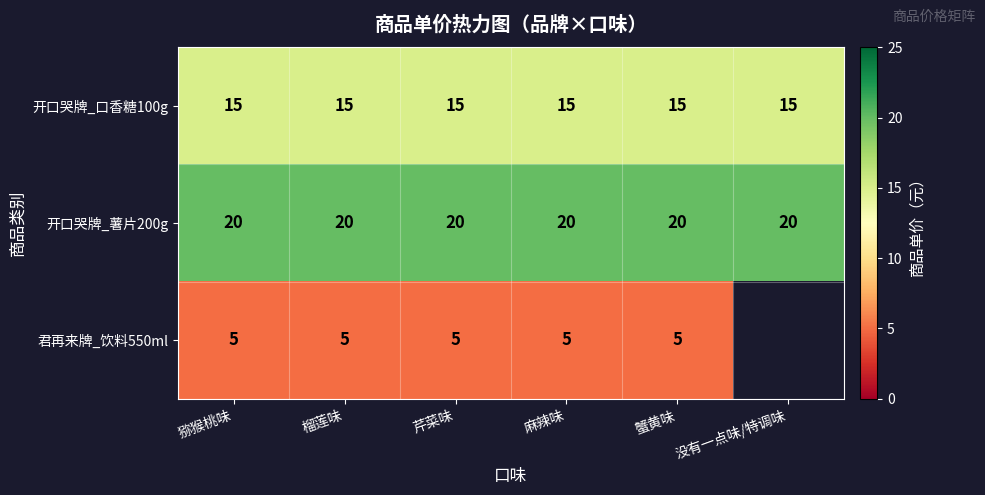

What is the spread (max minus min) of values at 榴莲味?

15